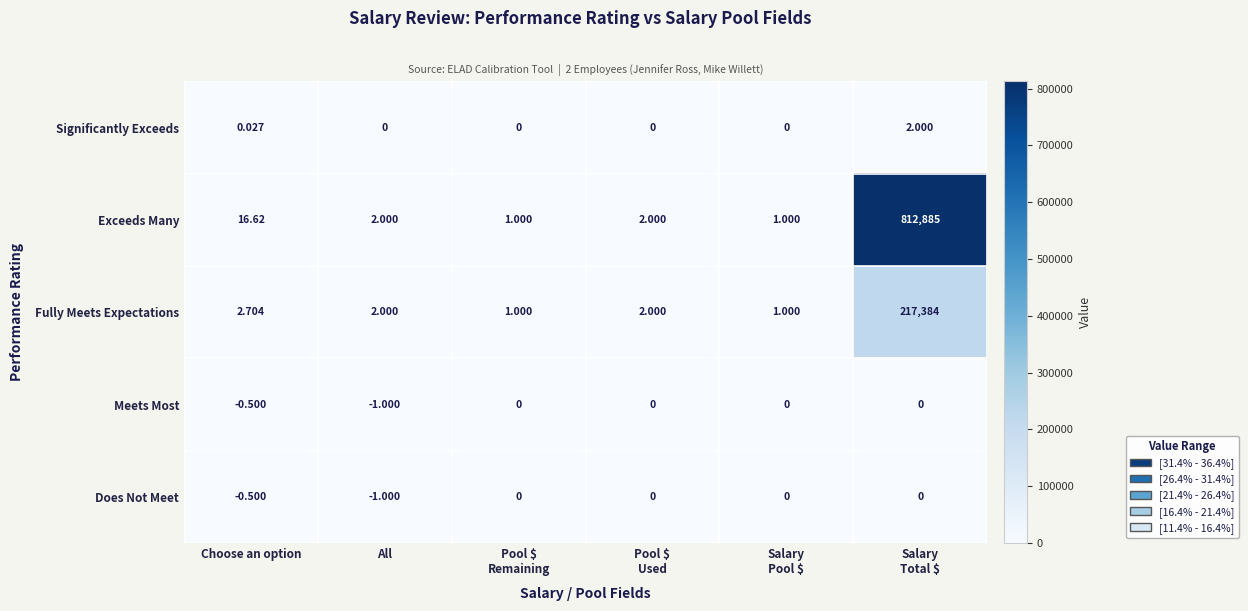

Which category has the lowest value across all series?

All